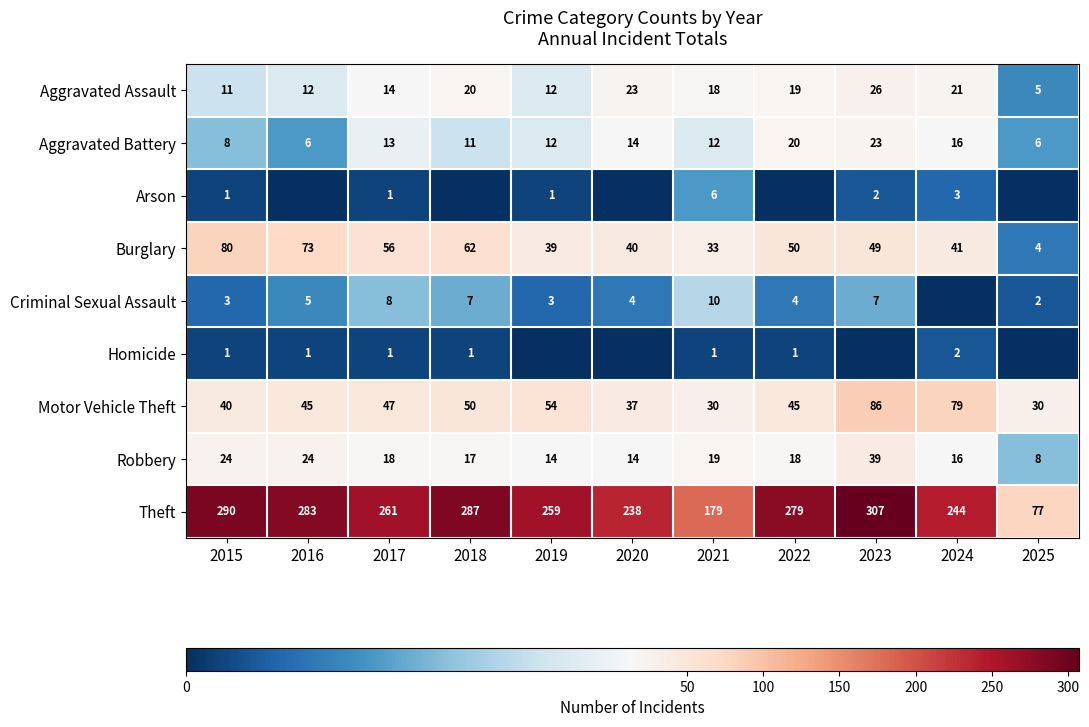

Where does the Theft series first go above 261?

2015